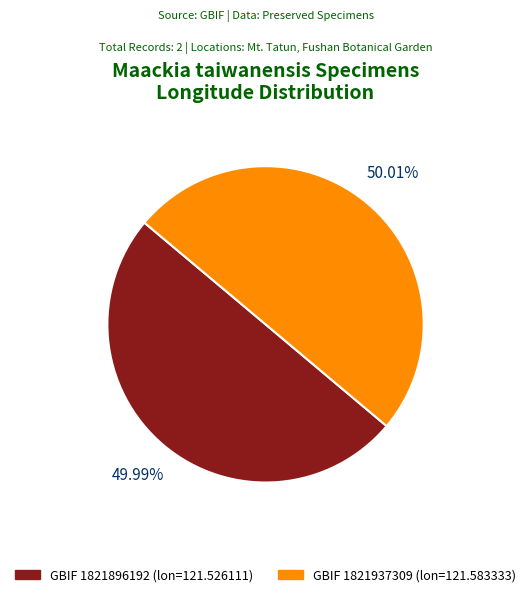

Is there a majority slice in this chart?

Yes